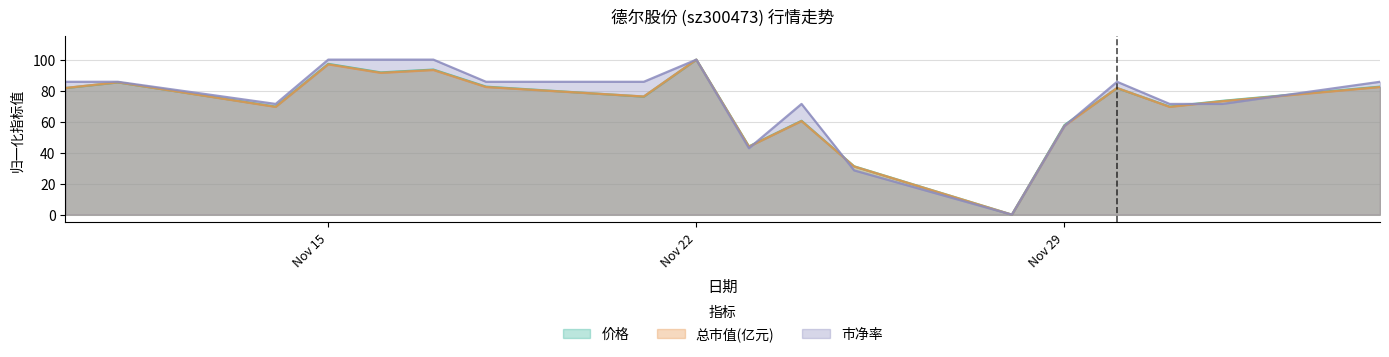

The value of 价格 at 2022-11-17 is 128.8. True or false?

False